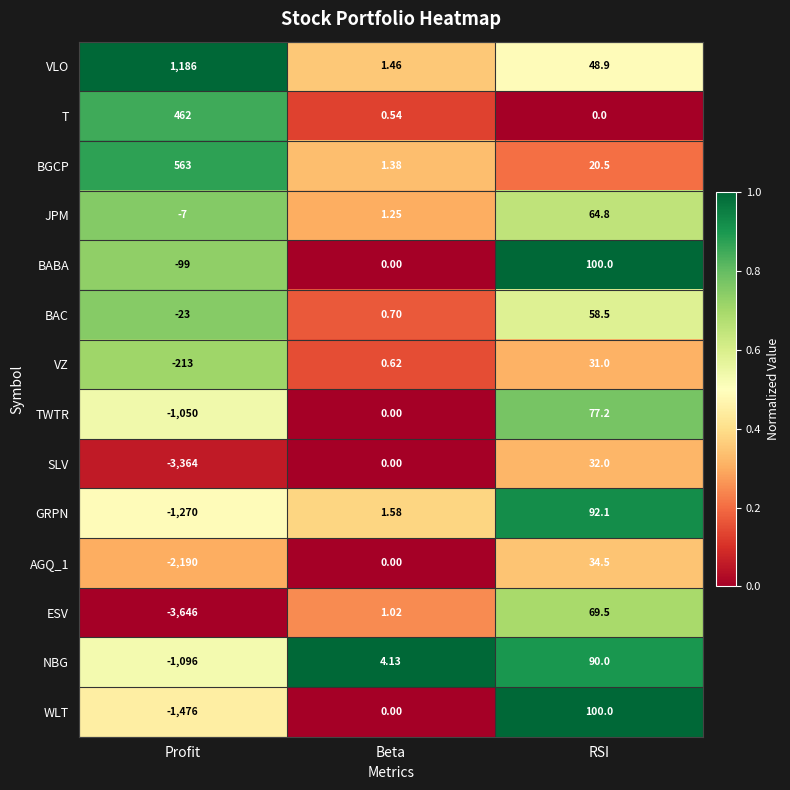

Which series changed the most between Profit and Beta?

ESV